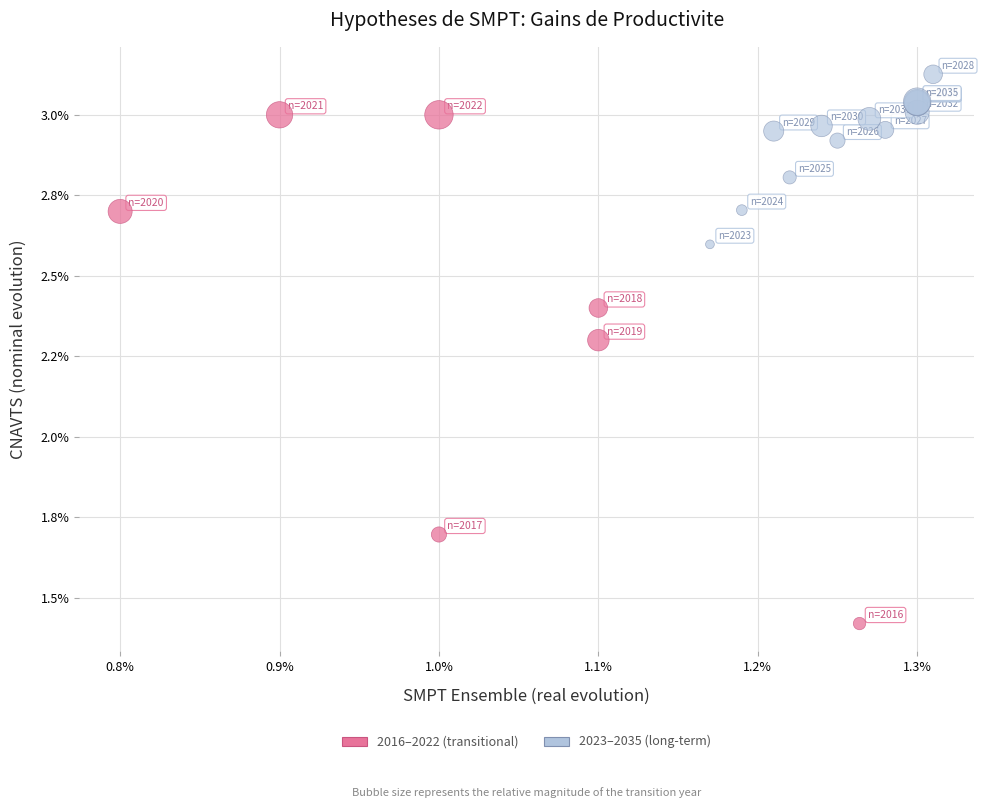

What are all the series names shown in the legend?

2016–2022 (transitional), 2023–2035 (long-term)